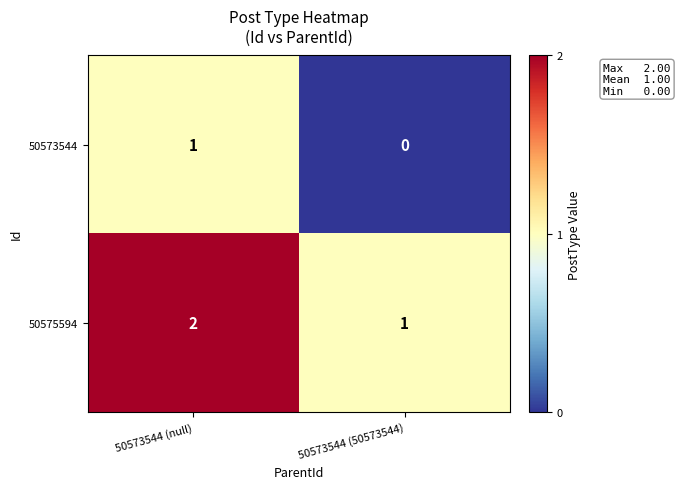

What is the total value across all series at 50573544 (null)?

3